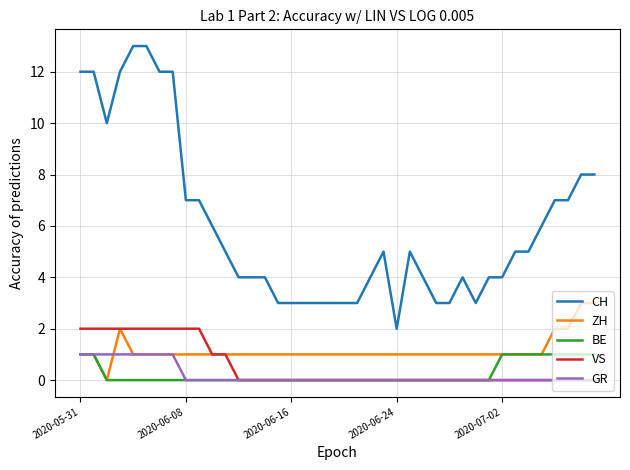

True or false: CH and BE cross at least once.

False